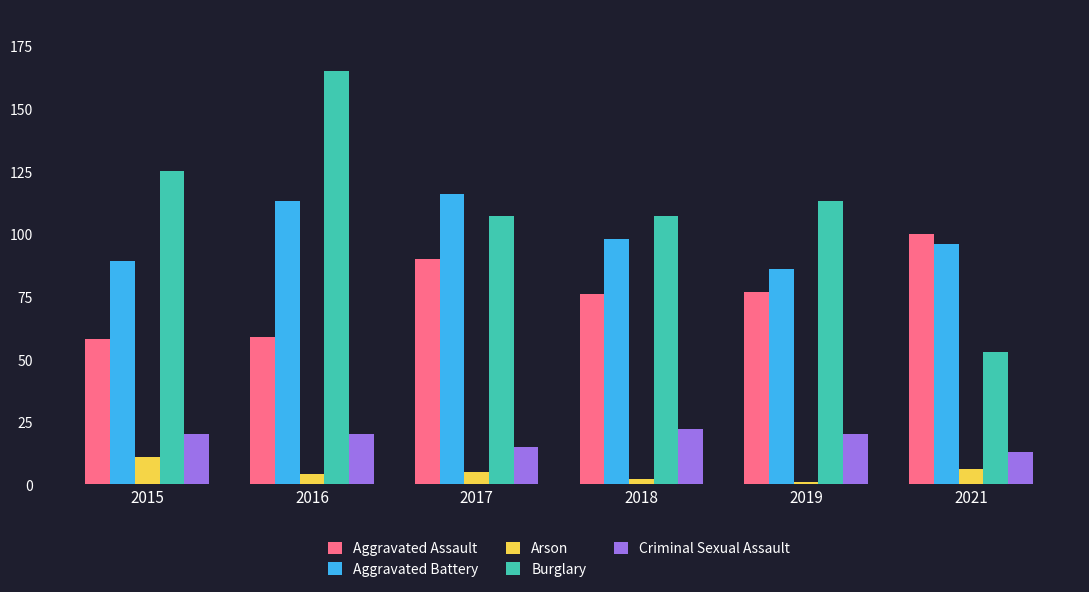

What are all the series names shown in the legend?

Aggravated Assault, Aggravated Battery, Arson, Burglary, Criminal Sexual Assault